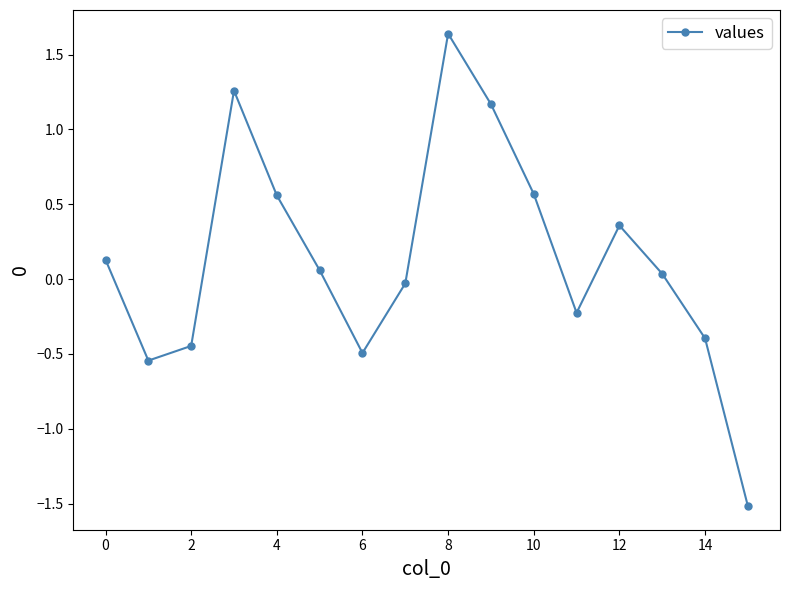

What is the difference between the second highest and second lowest values?

1.8